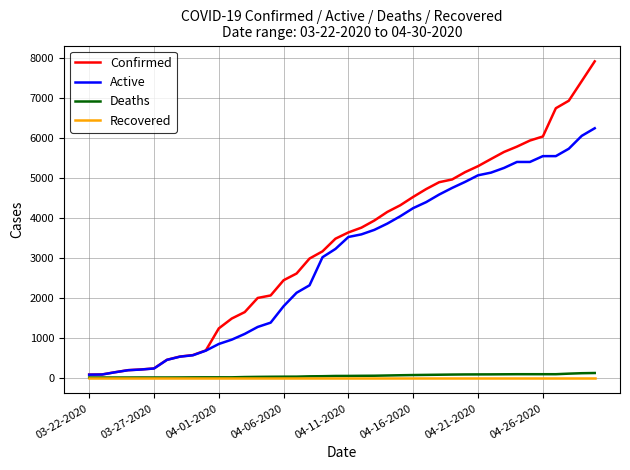

What is the maximum value shown in the chart?

7917